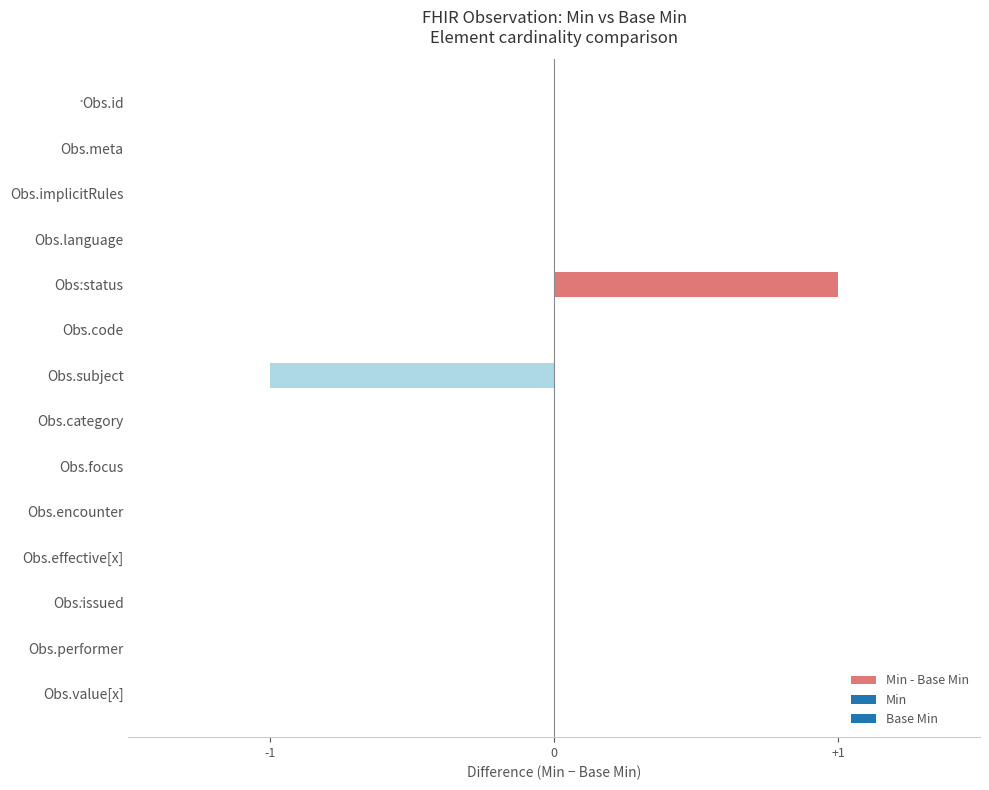

Which label corresponds to the largest value in the chart?

Obs.status